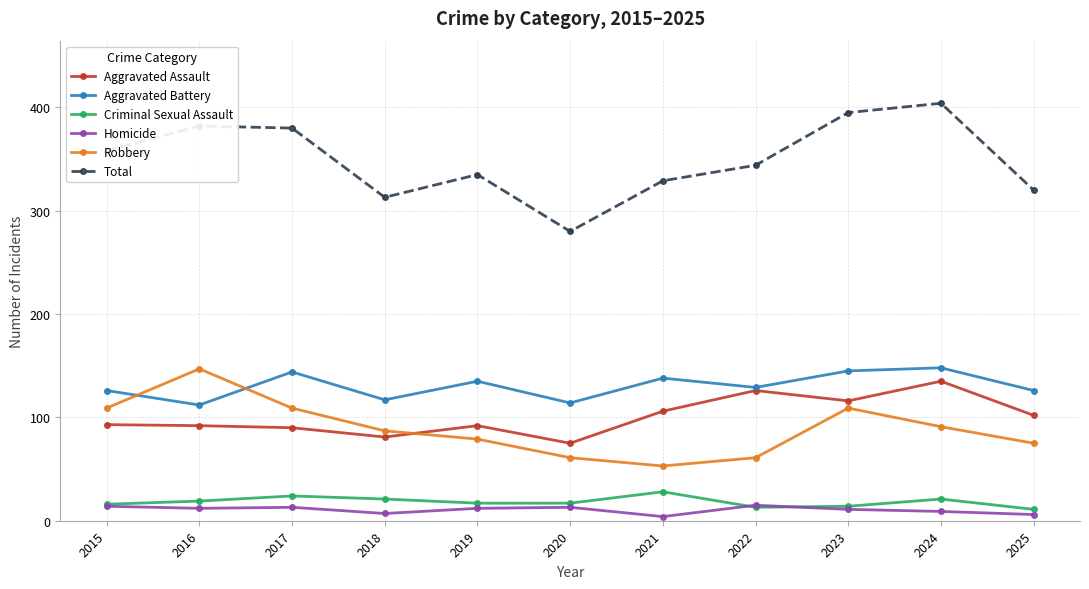

What is the maximum value for Aggravated Battery?

148